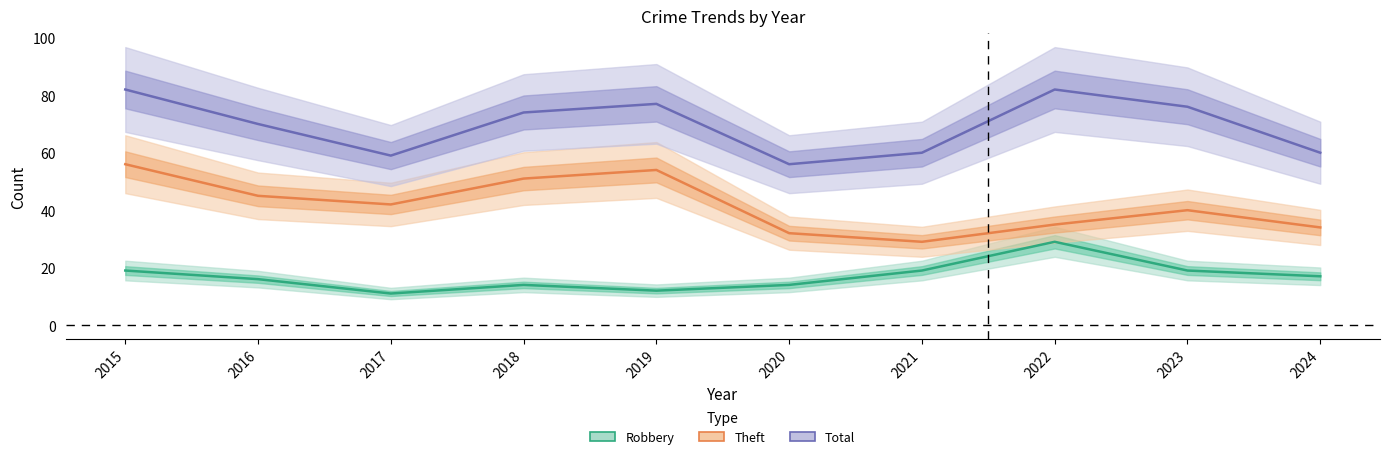

At which category does Robbery reach its first local peak?

2018